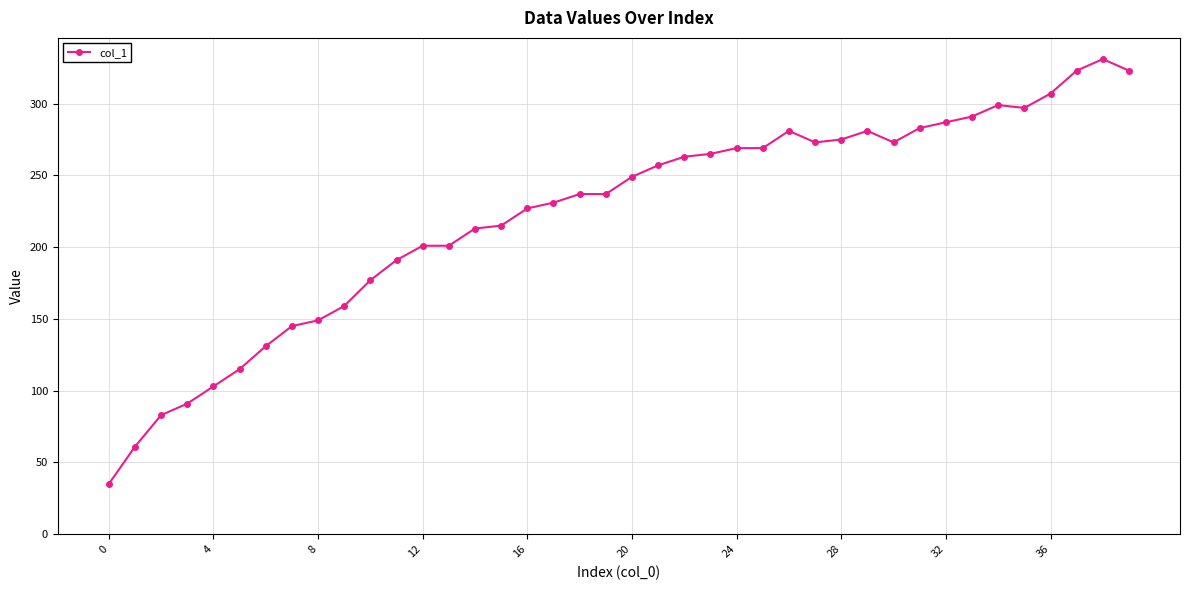

True or false: there are more than 2 points higher than both neighbors.

True